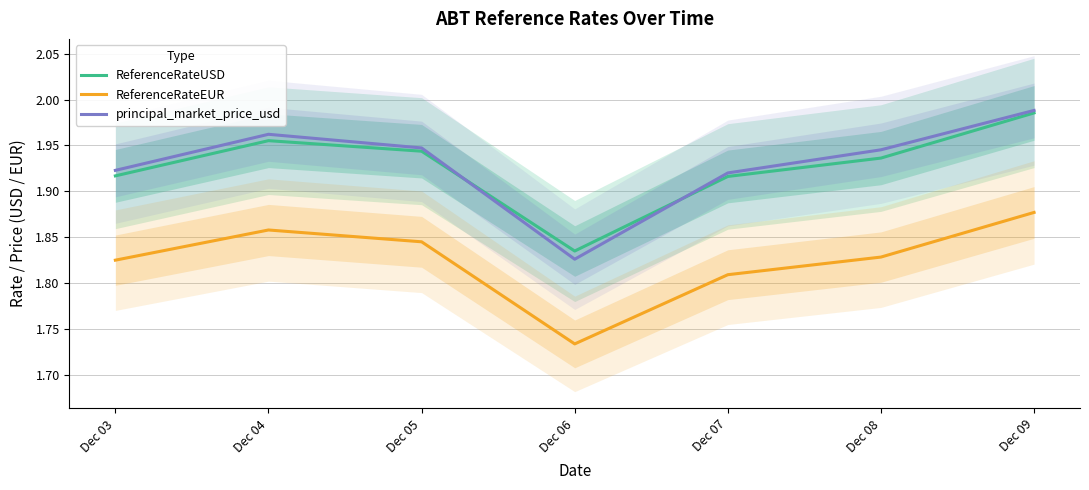

Which series has the widest spread of values?

principal_market_price_usd